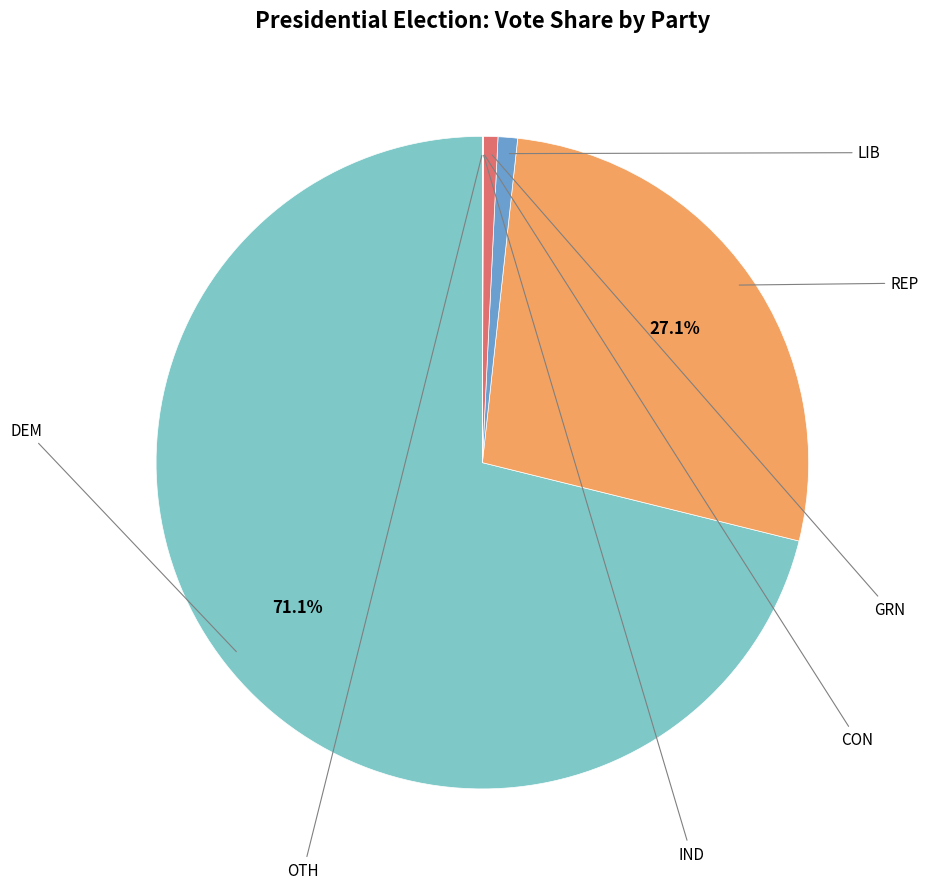

Which has a higher value, DEM or REP?

DEM